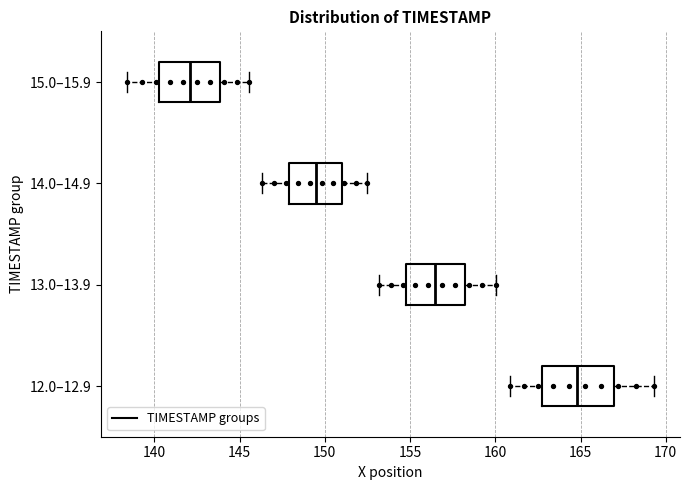

Reading bottom to top, transcribe this box plot: for each box, give where its median line is, the range the box spans, and where its two whiskers end, as read against the x-axis. The values are not printed on the chart, so give them approximately, as read against the axis.

12.0–12.9: median 165.0, box 162.5 to 167.0, whiskers 161.0 to 169.5
13.0–13.9: median 156.5, box 155.0 to 158.0, whiskers 153.0 to 160.0
14.0–14.9: median 149.5, box 148.0 to 151.0, whiskers 146.5 to 152.5
15.0–15.9: median 142.0, box 140.5 to 144.0, whiskers 138.5 to 145.5